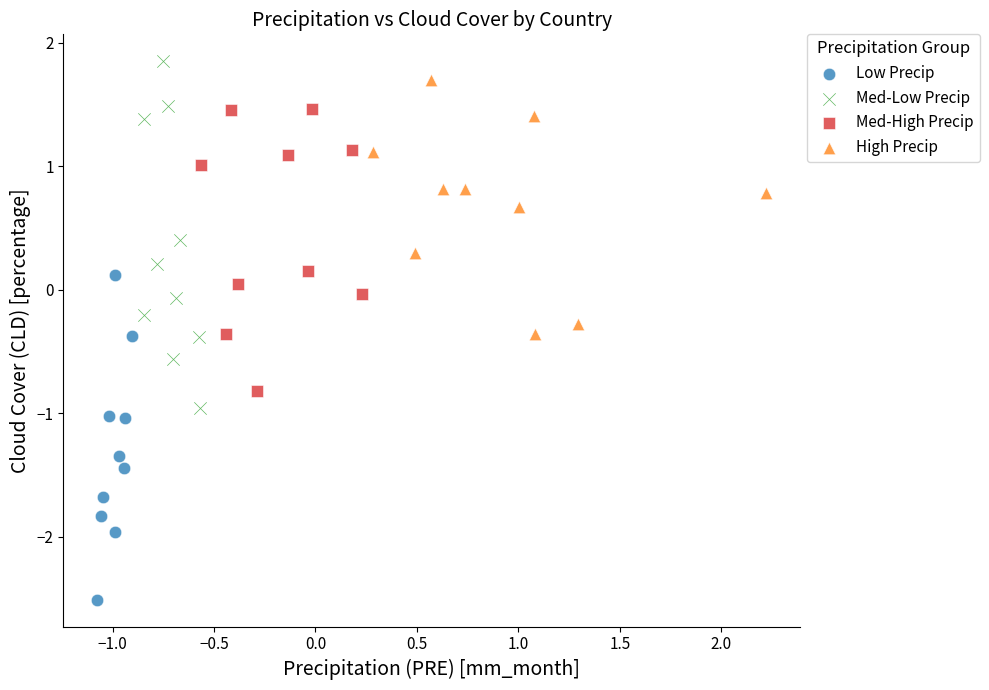

Which series has the widest spread of Y values?

Med-Low Precip